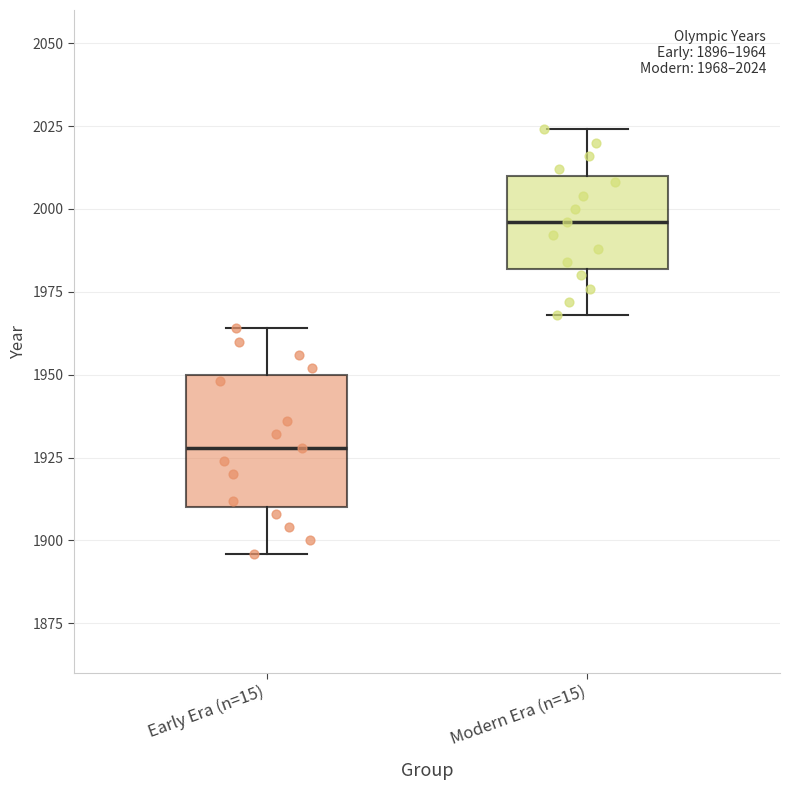

Which box has the lowest median line?

Early Era (n=15)